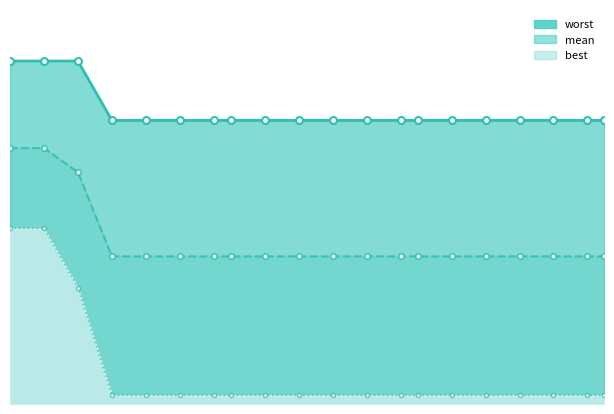

Reading left to right, extract all data points from this chart.

mean: 3.0	3.0	2.7	1.7	1.7	1.7	1.7	1.7	1.7	1.7	1.7	1.7	1.7	1.7	1.7	1.7	1.7	1.7	1.7	1.7
best: 2.0	2.0	1.4	0.1	0.1	0.1	0.1	0.1	0.1	0.1	0.1	0.1	0.1	0.1	0.1	0.1	0.1	0.1	0.1	0.1
worst: 4.0	4.0	4.0	3.3	3.3	3.3	3.3	3.3	3.3	3.3	3.3	3.3	3.3	3.3	3.3	3.3	3.3	3.3	3.3	3.3